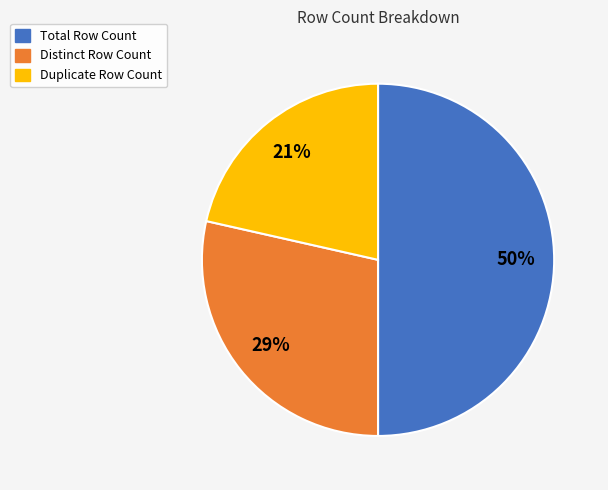

Which has a higher value, Duplicate Row Count or Distinct Row Count?

Distinct Row Count